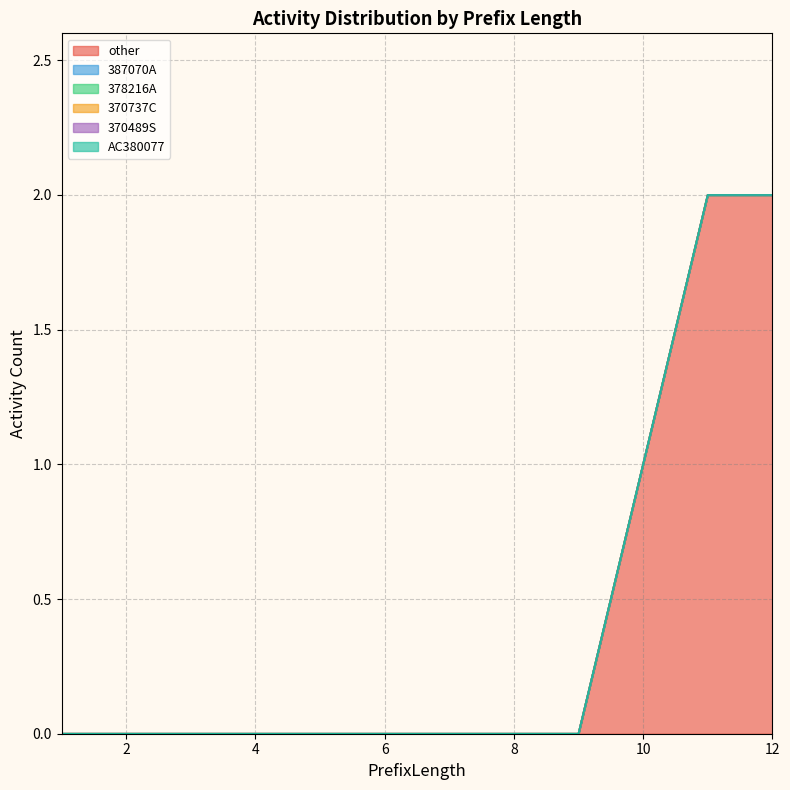

Which has a higher value, 9 or 3?

9